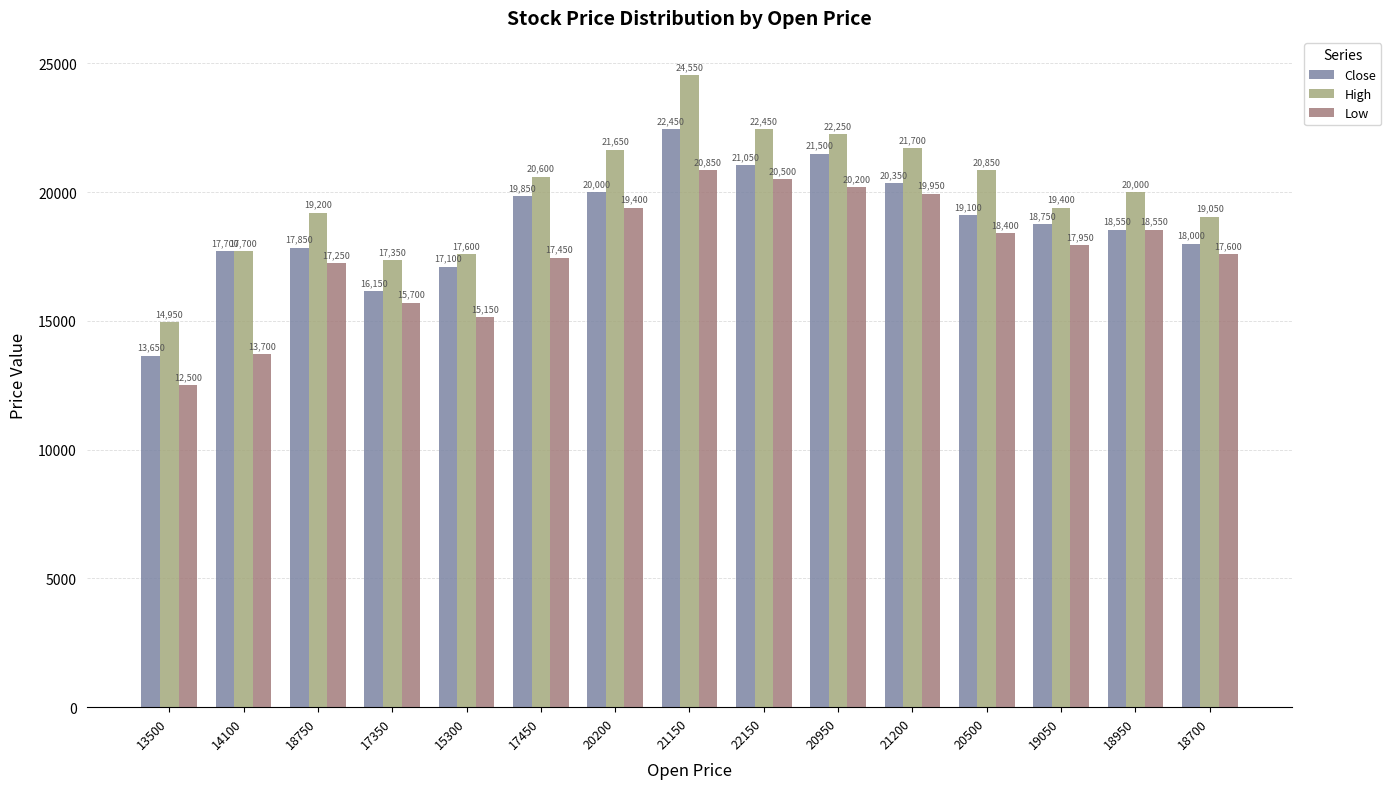

Does the chart contain any negative values?

No